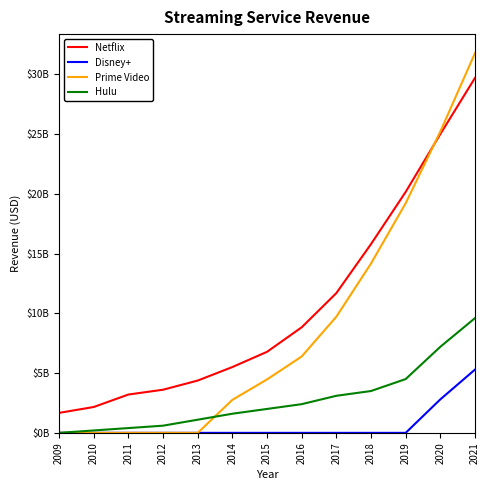

The Hulu series shows 3100000000 at 2017. True or false?

True